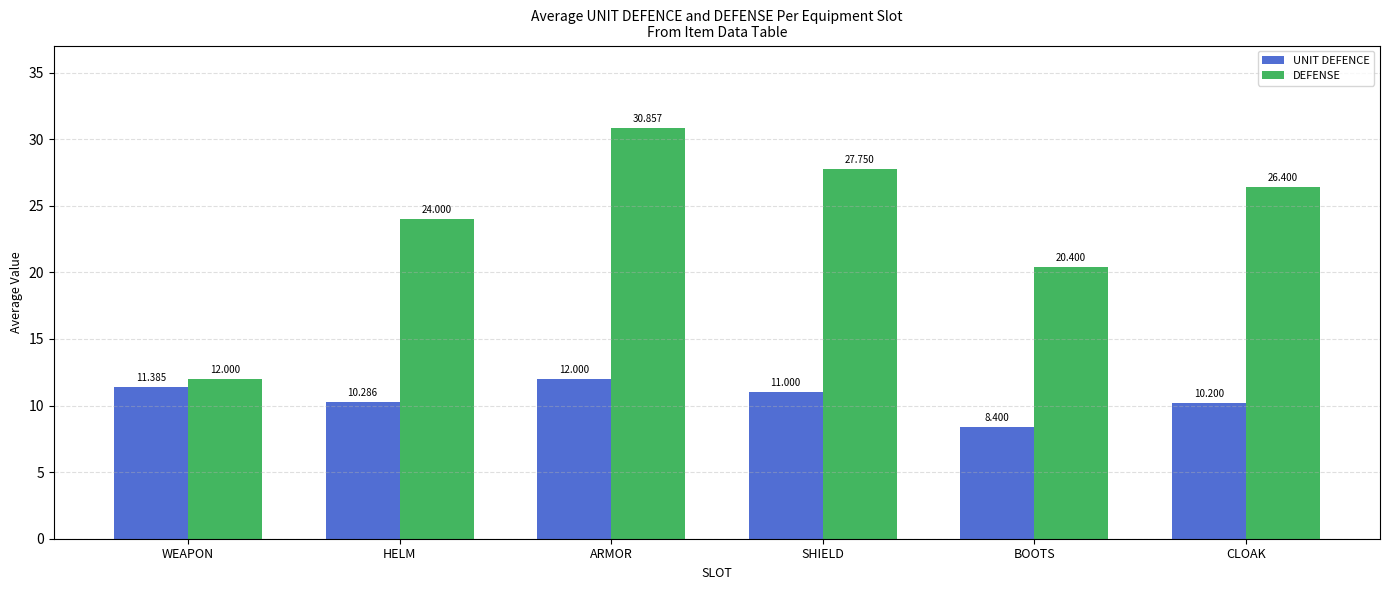

List the series in order of their overall mean, highest first.

DEFENSE, UNIT DEFENCE